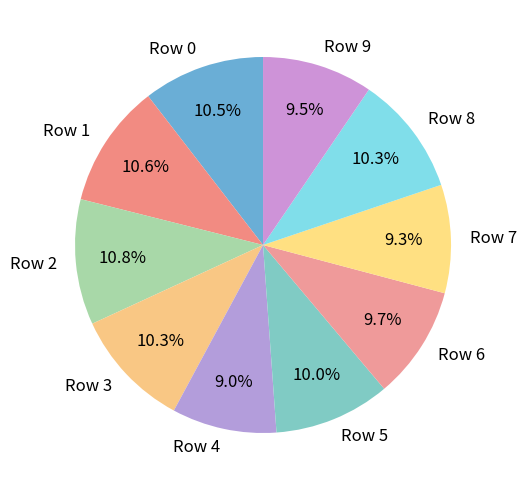

To the nearest percent, what portion does Row 3 represent?

10%